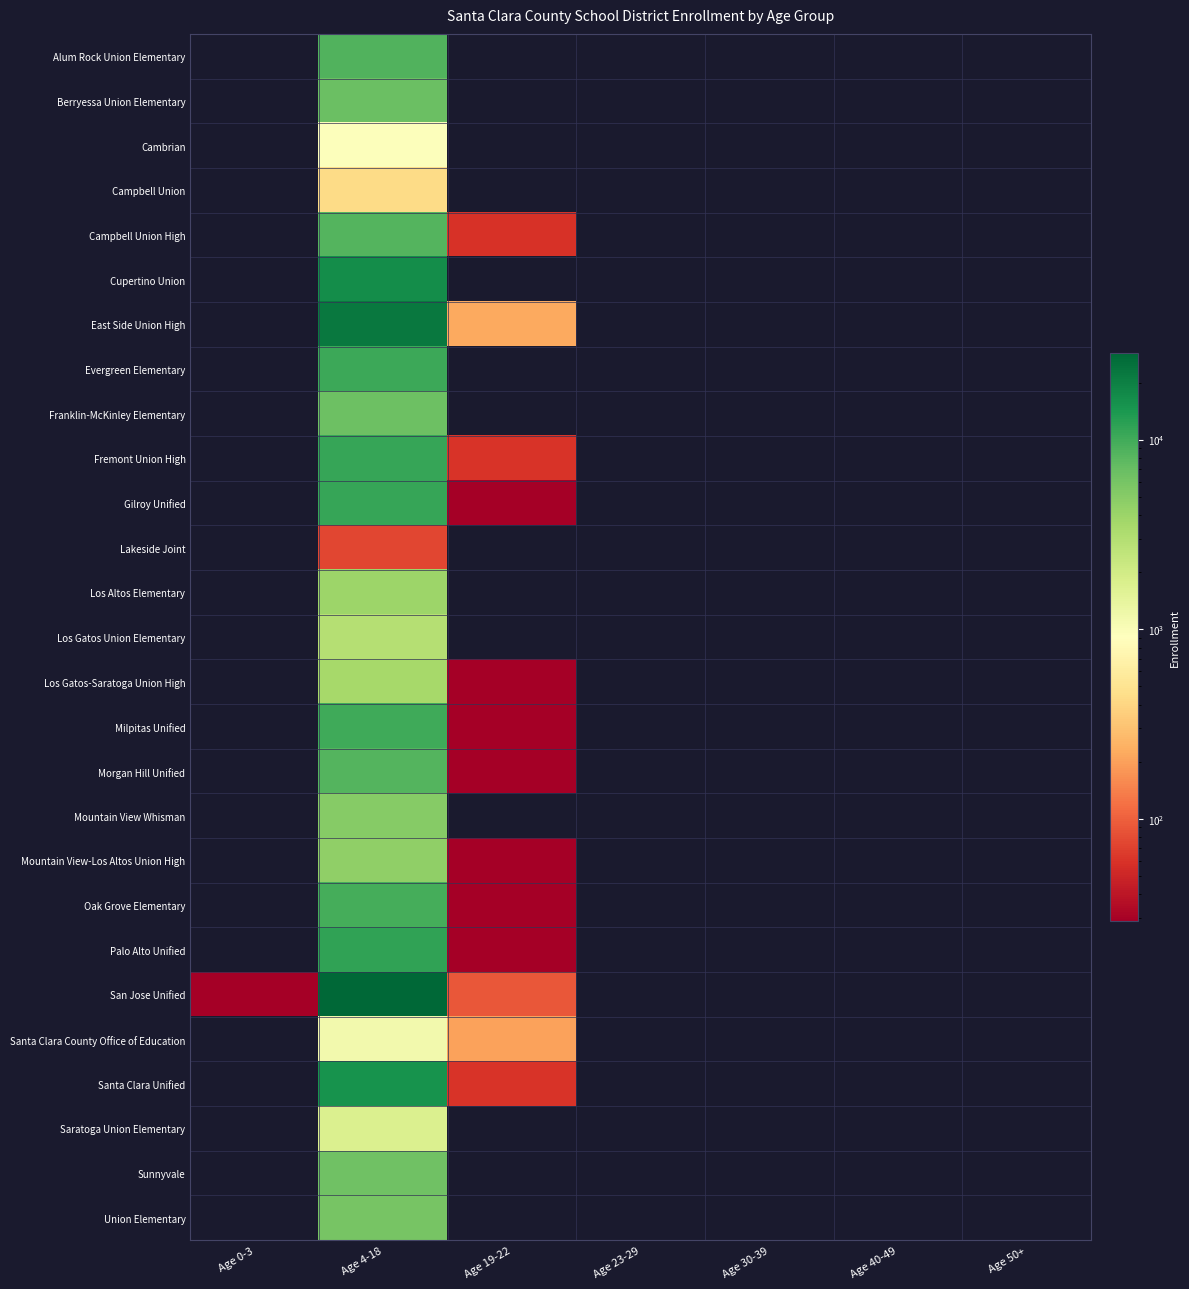

Reading left to right, what are all the values shown in this chart?

Alum Rock Union Elementary: Age 0-3=0	Age 4-18=8710	Age 19-22=0	Age 23-29=0	Age 30-39=0	Age 40-49=0	Age 50+=0
Berryessa Union Elementary: Age 0-3=0	Age 4-18=6842	Age 19-22=0	Age 23-29=0	Age 30-39=0	Age 40-49=0	Age 50+=0
Cambrian: Age 0-3=0	Age 4-18=958	Age 19-22=0	Age 23-29=0	Age 30-39=0	Age 40-49=0	Age 50+=0
Campbell Union: Age 0-3=0	Age 4-18=432	Age 19-22=0	Age 23-29=0	Age 30-39=0	Age 40-49=0	Age 50+=0
Campbell Union High: Age 0-3=0	Age 4-18=8406	Age 19-22=59	Age 23-29=0	Age 30-39=0	Age 40-49=0	Age 50+=0
Cupertino Union: Age 0-3=0	Age 4-18=16718	Age 19-22=0	Age 23-29=0	Age 30-39=0	Age 40-49=0	Age 50+=0
East Side Union High: Age 0-3=0	Age 4-18=22355	Age 19-22=221	Age 23-29=0	Age 30-39=0	Age 40-49=0	Age 50+=0
Evergreen Elementary: Age 0-3=0	Age 4-18=10426	Age 19-22=0	Age 23-29=0	Age 30-39=0	Age 40-49=0	Age 50+=0
Franklin-McKinley Elementary: Age 0-3=0	Age 4-18=6575	Age 19-22=0	Age 23-29=0	Age 30-39=0	Age 40-49=0	Age 50+=0
Fremont Union High: Age 0-3=0	Age 4-18=11010	Age 19-22=61	Age 23-29=0	Age 30-39=0	Age 40-49=0	Age 50+=0
Gilroy Unified: Age 0-3=0	Age 4-18=11115	Age 19-22=20	Age 23-29=0	Age 30-39=0	Age 40-49=0	Age 50+=0
Lakeside Joint: Age 0-3=0	Age 4-18=74	Age 19-22=0	Age 23-29=0	Age 30-39=0	Age 40-49=0	Age 50+=0
Los Altos Elementary: Age 0-3=0	Age 4-18=3999	Age 19-22=0	Age 23-29=0	Age 30-39=0	Age 40-49=0	Age 50+=0
Los Gatos Union Elementary: Age 0-3=0	Age 4-18=2978	Age 19-22=0	Age 23-29=0	Age 30-39=0	Age 40-49=0	Age 50+=0
Los Gatos-Saratoga Union High: Age 0-3=0	Age 4-18=3527	Age 19-22=15	Age 23-29=0	Age 30-39=0	Age 40-49=0	Age 50+=0
Milpitas Unified: Age 0-3=0	Age 4-18=10288	Age 19-22=20	Age 23-29=0	Age 30-39=0	Age 40-49=0	Age 50+=0
Morgan Hill Unified: Age 0-3=0	Age 4-18=8350	Age 19-22=19	Age 23-29=0	Age 30-39=0	Age 40-49=0	Age 50+=0
Mountain View Whisman: Age 0-3=0	Age 4-18=5082	Age 19-22=0	Age 23-29=0	Age 30-39=0	Age 40-49=0	Age 50+=0
Mountain View-Los Altos Union High: Age 0-3=0	Age 4-18=4523	Age 19-22=25	Age 23-29=0	Age 30-39=0	Age 40-49=0	Age 50+=0
Oak Grove Elementary: Age 0-3=0	Age 4-18=9756	Age 19-22=1	Age 23-29=0	Age 30-39=0	Age 40-49=0	Age 50+=0
Palo Alto Unified: Age 0-3=0	Age 4-18=11723	Age 19-22=22	Age 23-29=0	Age 30-39=0	Age 40-49=0	Age 50+=0
San Jose Unified: Age 0-3=1	Age 4-18=28738	Age 19-22=91	Age 23-29=0	Age 30-39=0	Age 40-49=0	Age 50+=0
Santa Clara County Office of Education: Age 0-3=0	Age 4-18=1151	Age 19-22=205	Age 23-29=0	Age 30-39=0	Age 40-49=0	Age 50+=0
Santa Clara Unified: Age 0-3=0	Age 4-18=15245	Age 19-22=61	Age 23-29=0	Age 30-39=0	Age 40-49=0	Age 50+=0
Saratoga Union Elementary: Age 0-3=0	Age 4-18=1705	Age 19-22=0	Age 23-29=0	Age 30-39=0	Age 40-49=0	Age 50+=0
Sunnyvale: Age 0-3=0	Age 4-18=6426	Age 19-22=0	Age 23-29=0	Age 30-39=0	Age 40-49=0	Age 50+=0
Union Elementary: Age 0-3=0	Age 4-18=5860	Age 19-22=0	Age 23-29=0	Age 30-39=0	Age 40-49=0	Age 50+=0